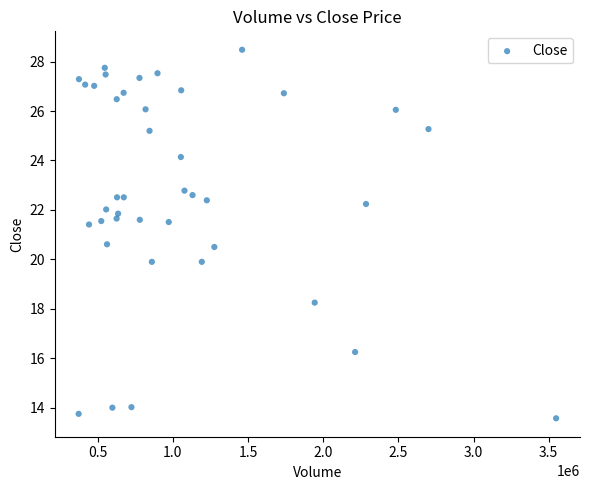

What is the range of Y values (max minus min)?

14.9